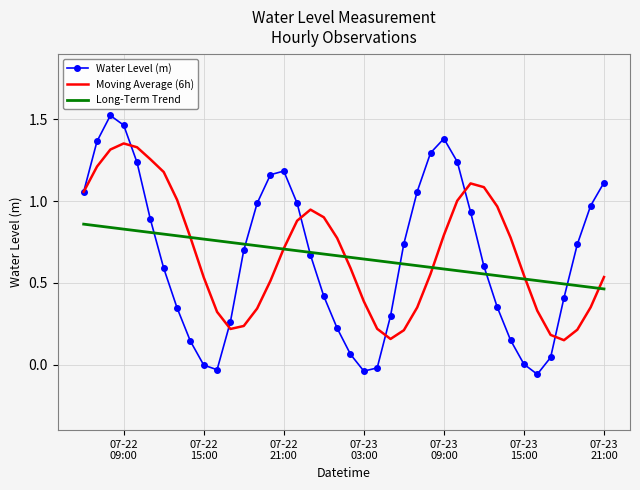

Which series has the largest range (max minus min)?

Water Level (m)